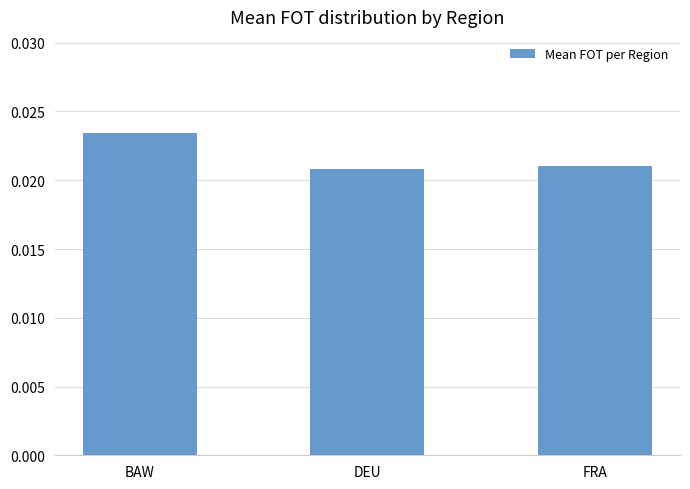

Count the values in the range 0 to 1.

3